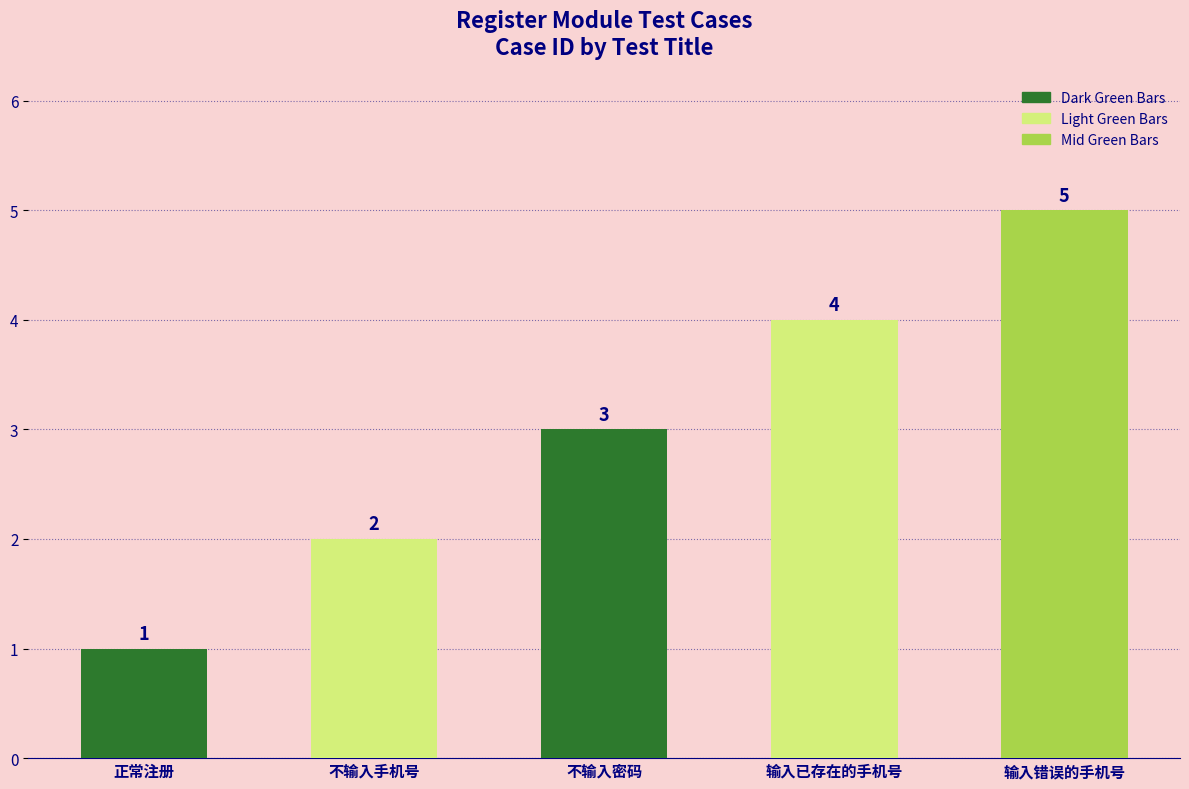

What is the smallest value displayed?

1